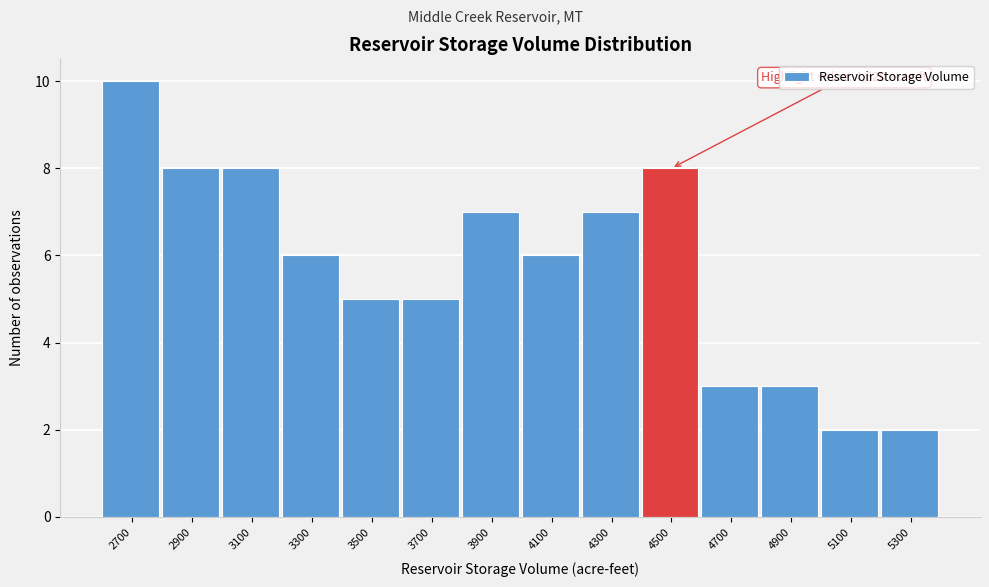

Reading left to right, what are all the values shown in this chart?

2700=10	2900=8	3100=8	3300=6	3500=5	3700=5	3900=7	4100=6	4300=7	4500=8	4700=3	4900=3	5100=2	5300=2